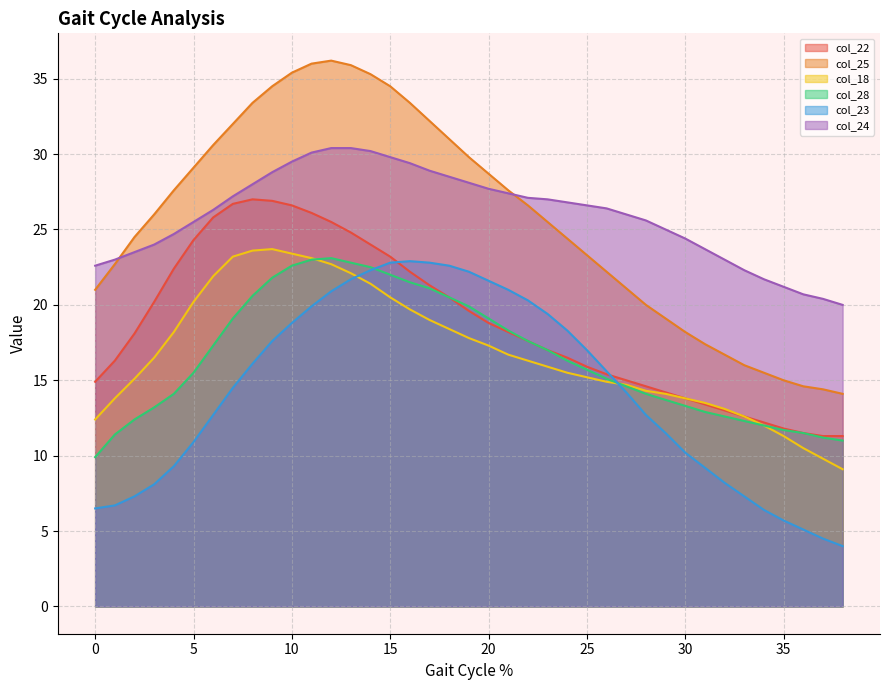

Count the number of data series in this chart.

6